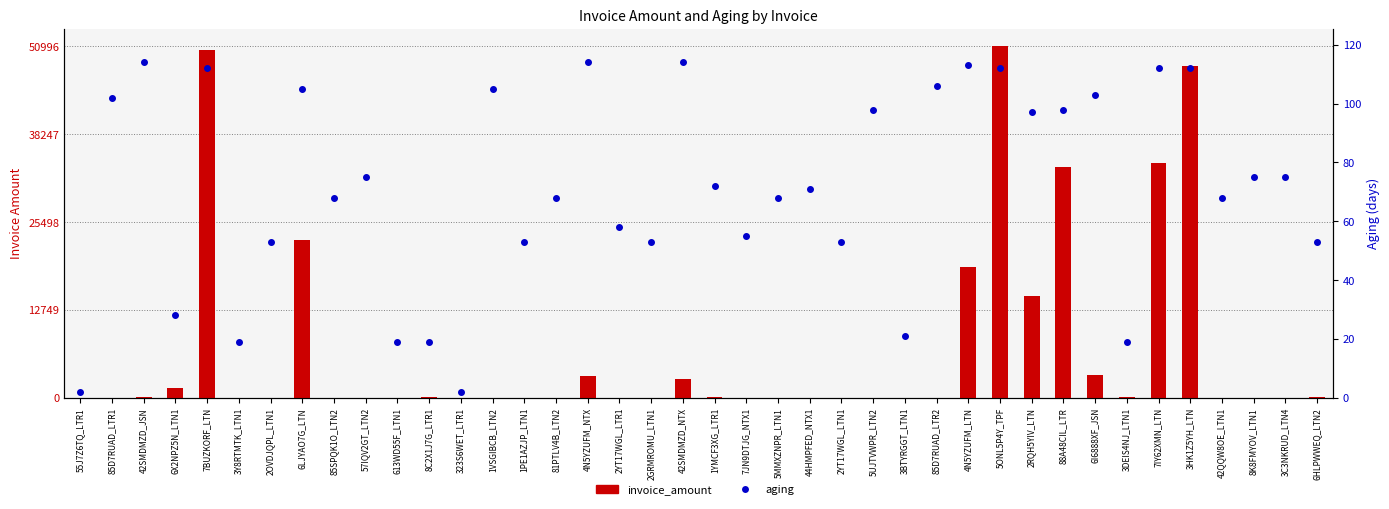

Reading right to left, what are all the values shown in this chart?

invoice_amount: 88.0	43.5	33.3	5.2	48129.5	34139.2	70.0	3283.9	33500.9	14834.1	50996.0	19045.0	32.0	14.6	20.0	17.0	21.7	14.6	9.2	172.0	2791.9	13.4	26.6	3118.6	7.1	2.6	40.5	44.3	76.0	43.5	13.4	34.4	22860.3	13.2	12.9	50446.0	1368.2	178.2	19.0	47.5
aging: 53.0	75.0	75.0	68.0	112.0	112.0	19.0	103.0	98.0	97.0	112.0	113.0	106.0	21.0	98.0	53.0	71.0	68.0	55.0	72.0	114.0	53.0	58.0	114.0	68.0	53.0	105.0	2.0	19.0	19.0	75.0	68.0	105.0	53.0	19.0	112.0	28.0	114.0	102.0	2.0